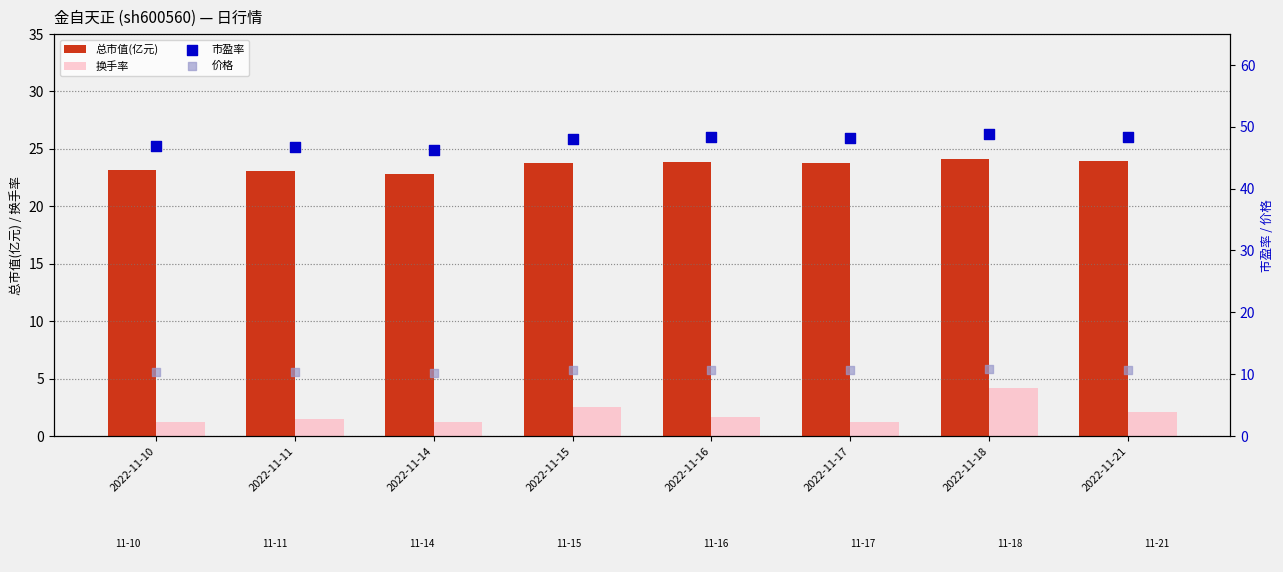

Which series reaches the minimum Y coordinate?

换手率